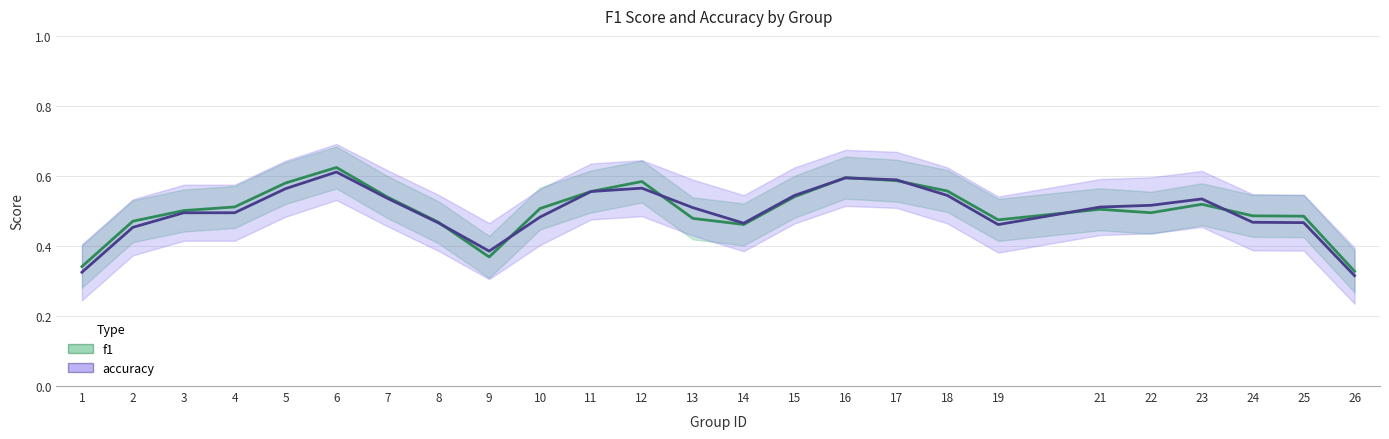

Which series ends up on top after the final intersection of f1 and accuracy?

f1